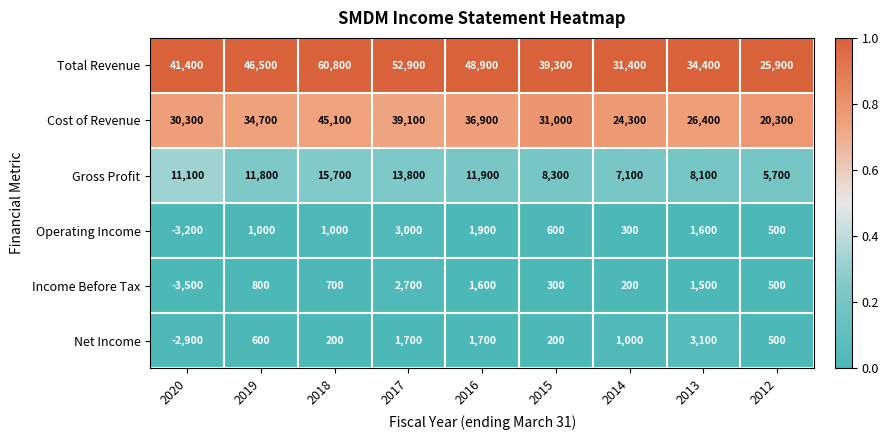

What is the sum of all Net Income values?

6100